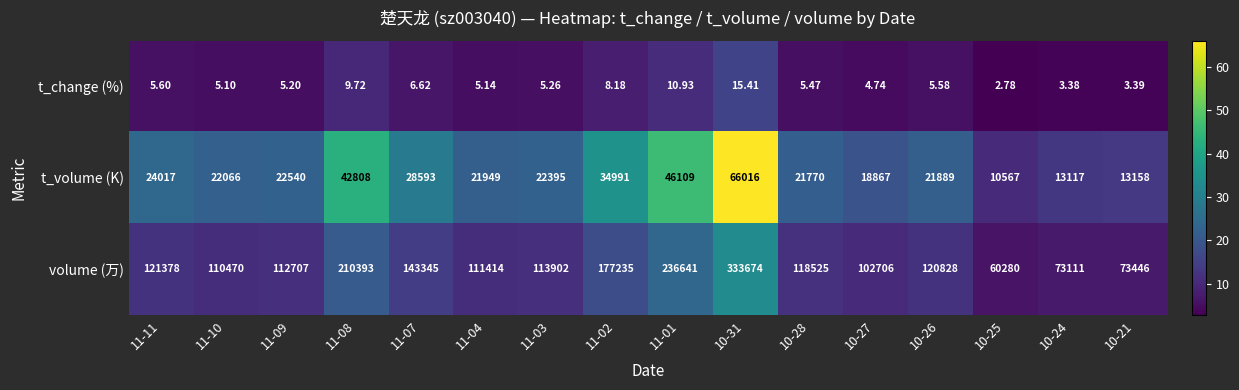

At which category is the sum across all series the highest?

10-31